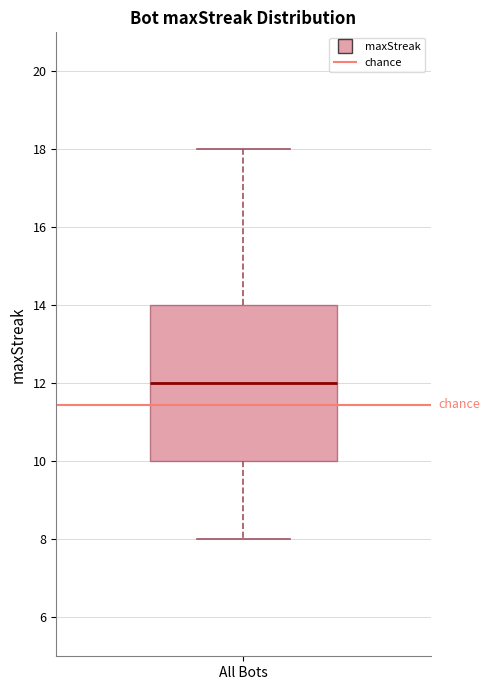

Transcribe this box plot: give where the median line is, the range the box spans, and where the two whiskers end, as read against the y-axis. The values are not printed on the chart, so give them approximately, as read against the axis.

median 12, box 10 to 14, whiskers 8 to 18